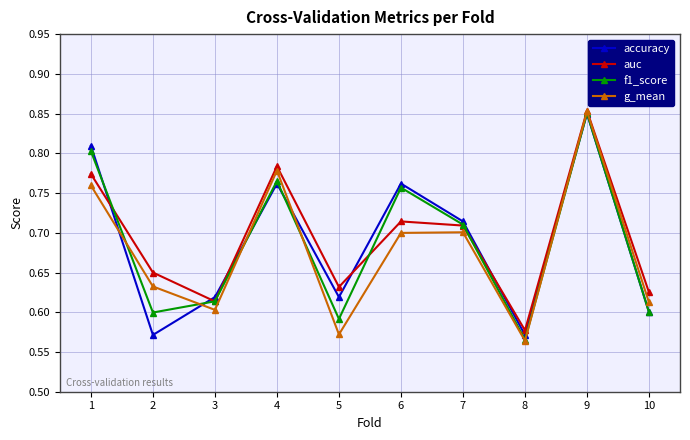

The value of auc at 1 is 0.8. True or false?

True